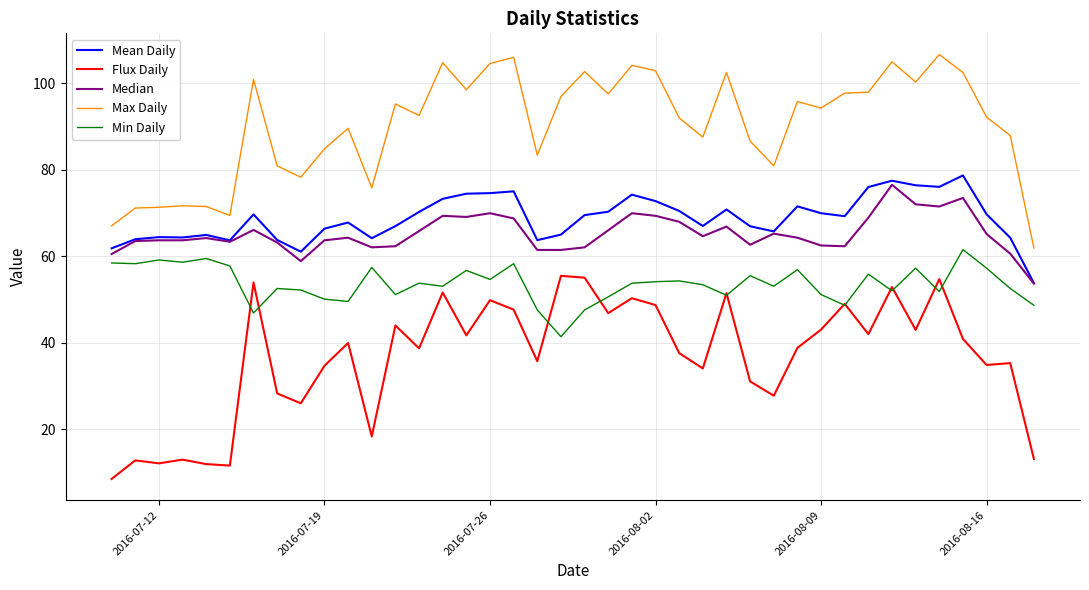

Which series has the largest total across all categories?

Max Daily